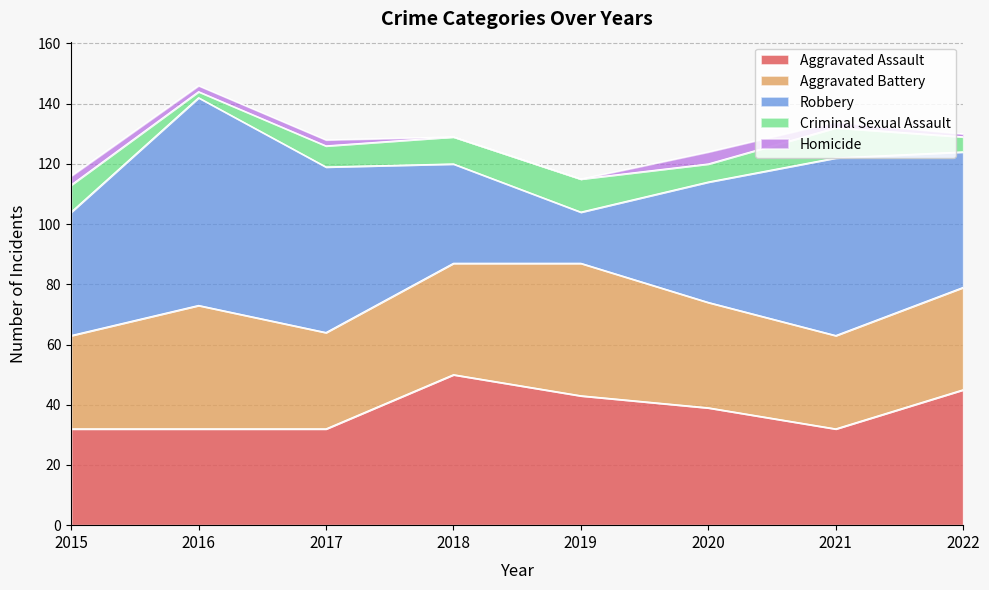

Reading left to right, what are all the values shown in this chart?

Aggravated Assault: 32	32	32	50	43	39	32	45
Aggravated Battery: 31	41	32	37	44	35	31	34
Robbery: 41	69	55	33	17	40	59	45
Criminal Sexual Assault: 9	2	7	9	11	6	10	5
Homicide: 3	2	2	0	0	4	2	1